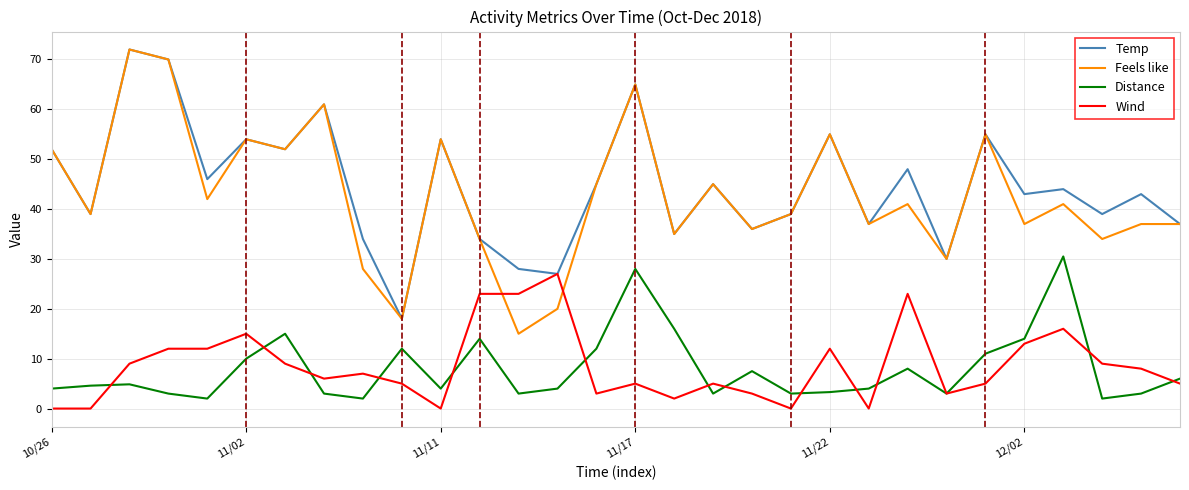

True or false: Feels like and Distance intersect in this chart.

False